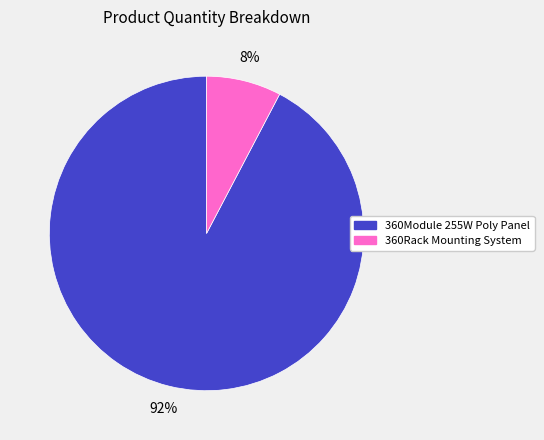

Which has a higher value, 360Rack Mounting System or 360Module 255W Poly Panel?

360Module 255W Poly Panel